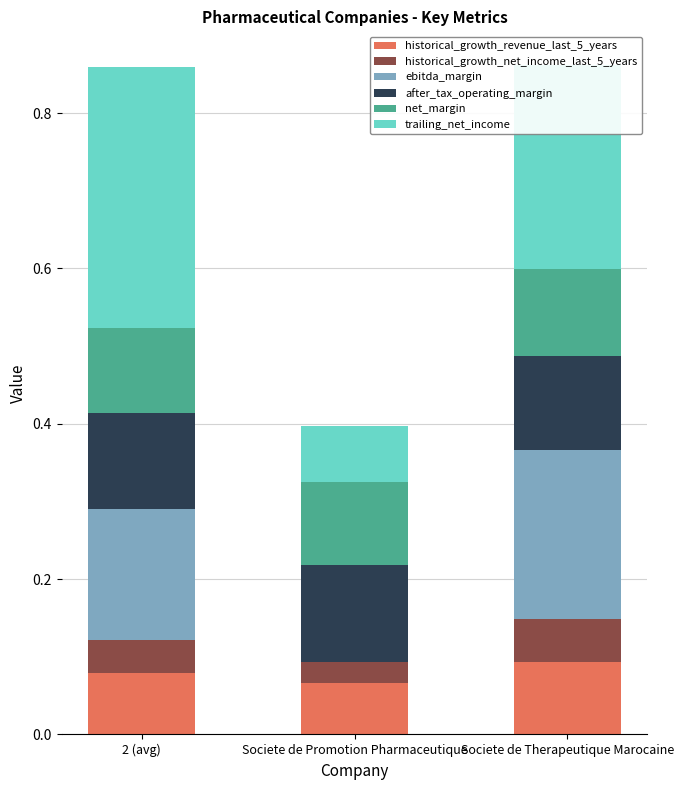

What is the total value across all series at Societe de Promotion Pharmaceutique?

0.4